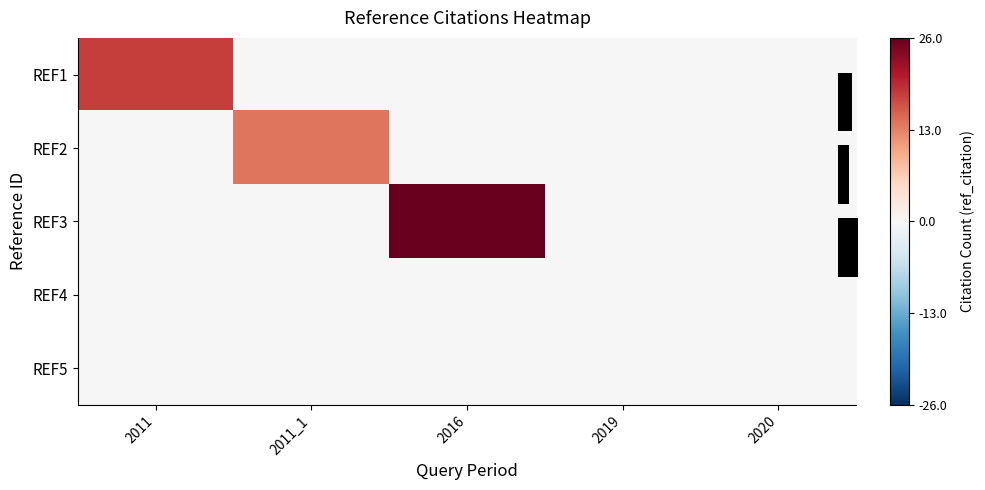

What is the total value across all series at 2011_1?

14